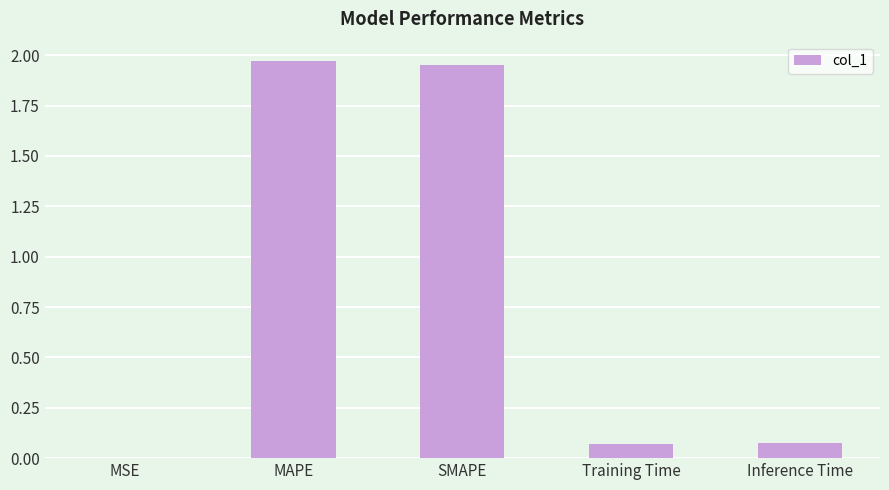

What is the sum of all values?

4.1